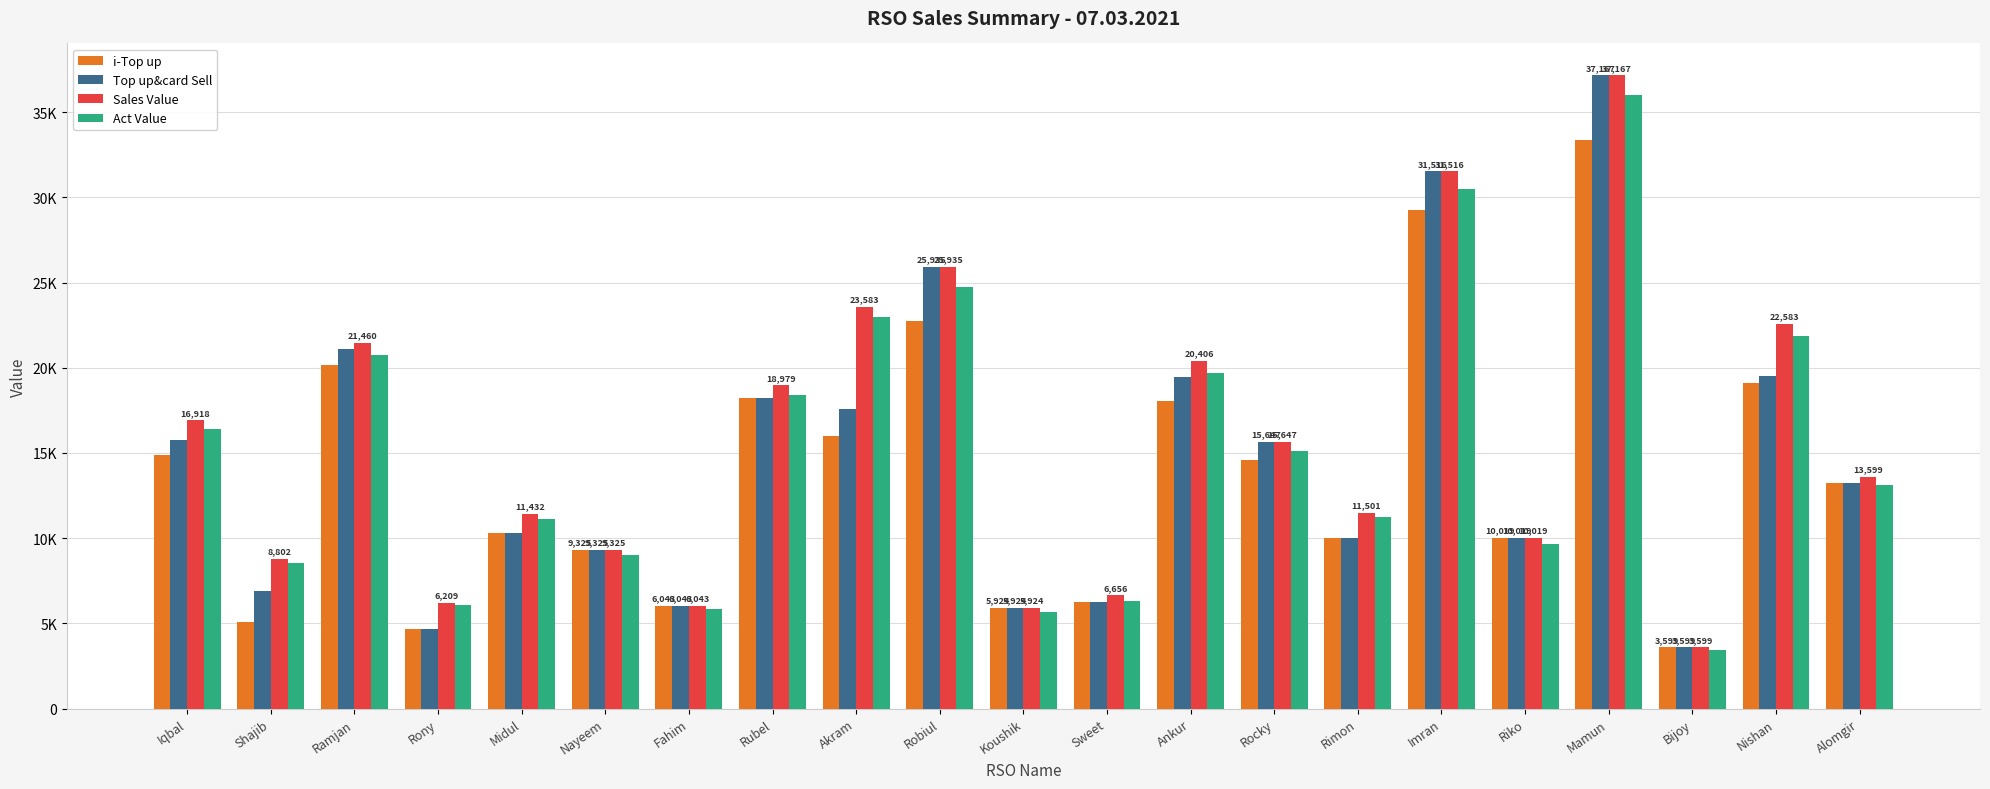

Which label corresponds to the smallest value in the chart?

Bijoy